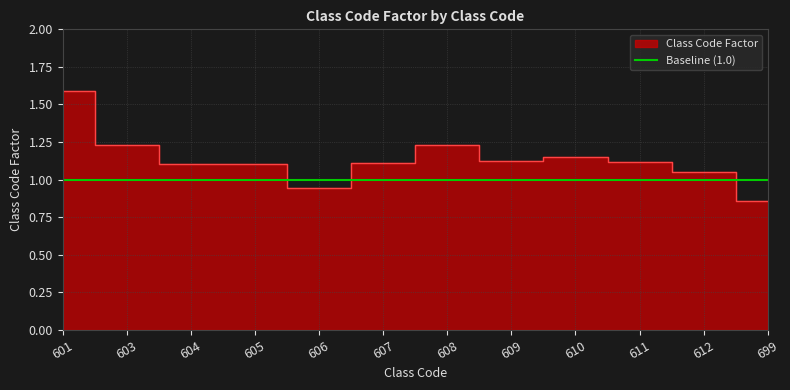

Rank the categories by value from highest to lowest.

601, 603, 608, 610, 609, 611, 607, 605, 604, 612, 606, 699